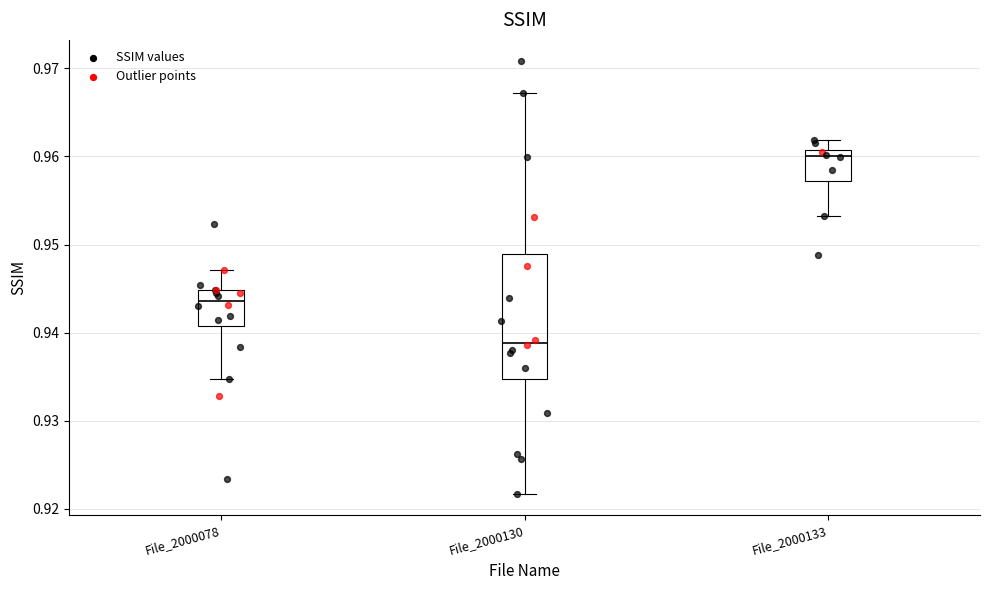

Which box is the tallest, from its lower edge to its upper edge?

File_2000130